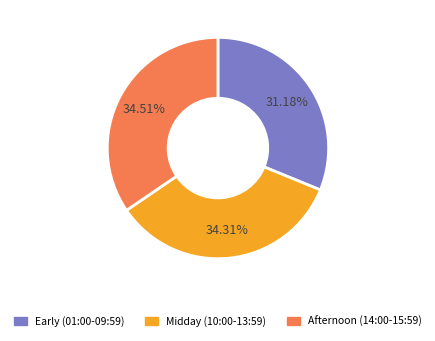

Does any single category account for the majority?

No